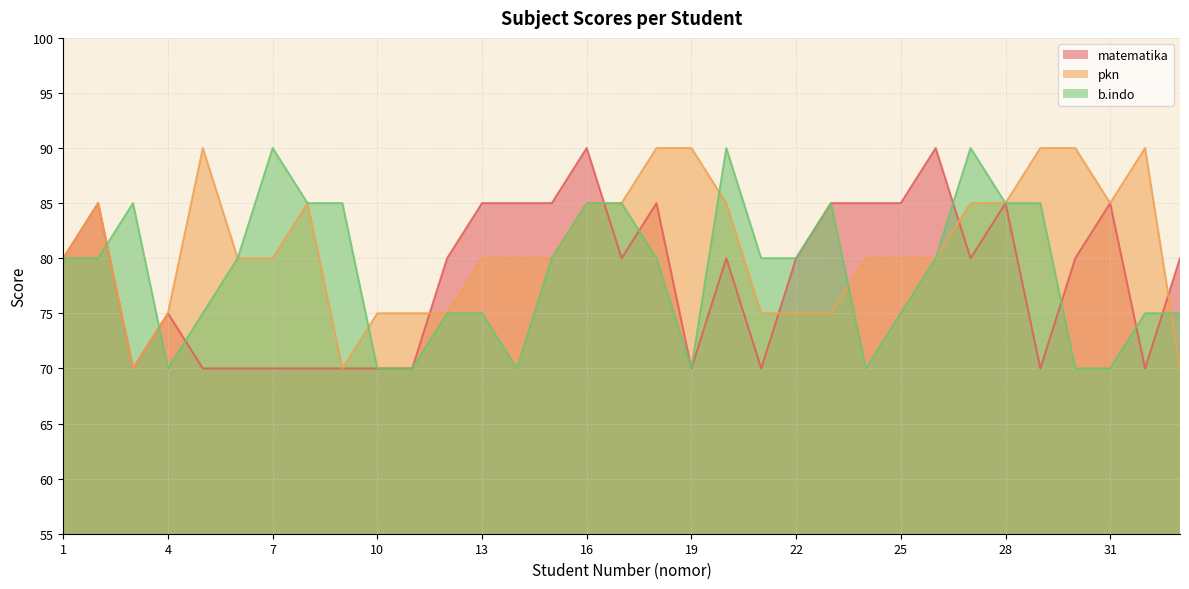

How many lines are shown in the chart?

3